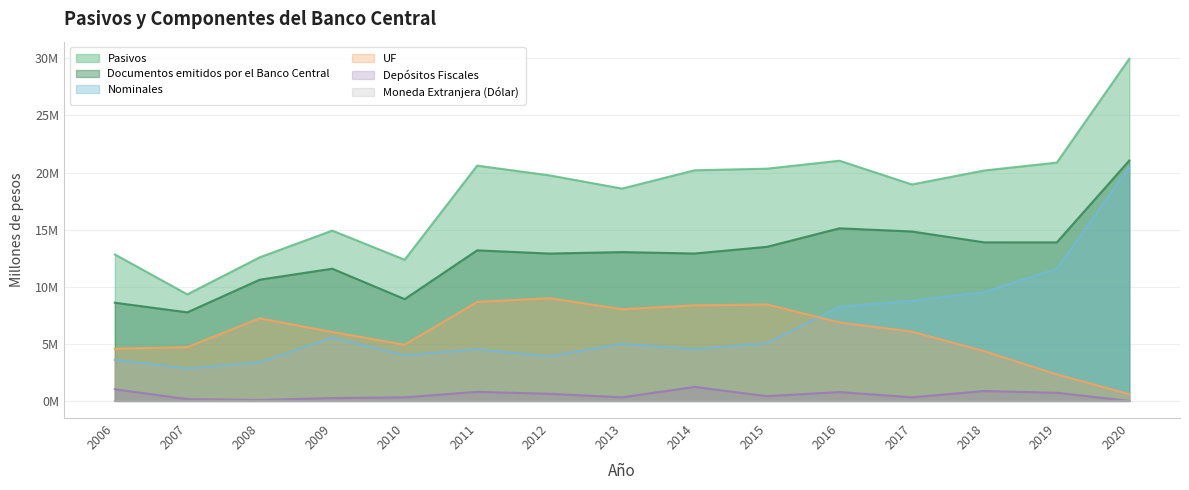

Which category has the lowest value in the Nominales series?

2007